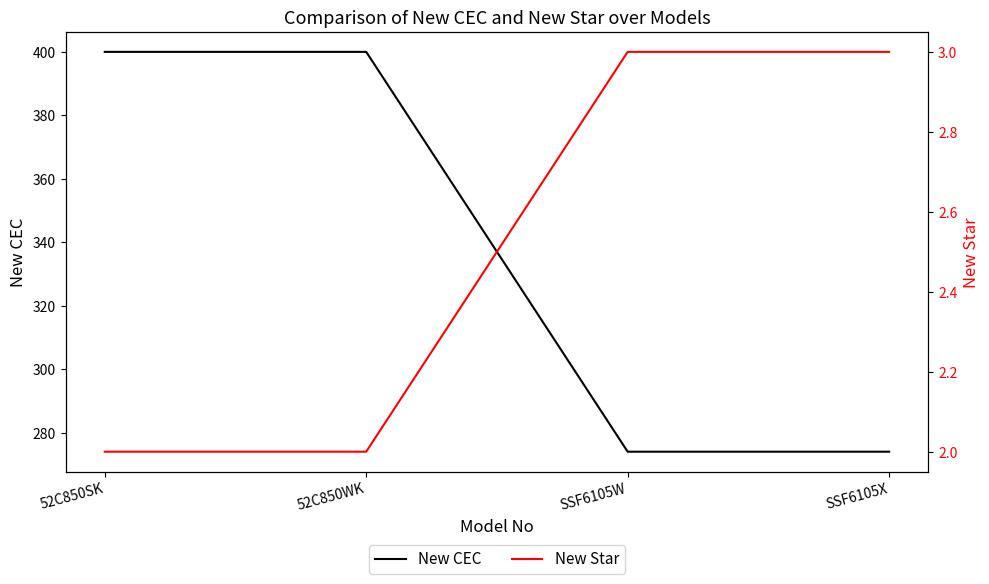

At which category is the sum across all series the highest?

52C850SK